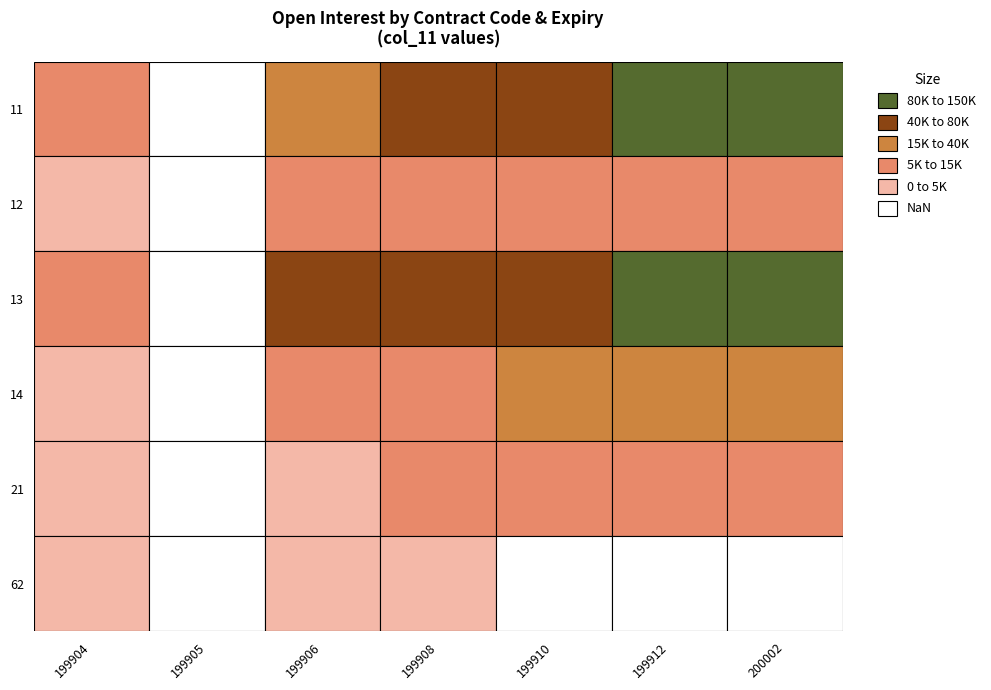

Which has a higher value, 199910 or 199906?

199910